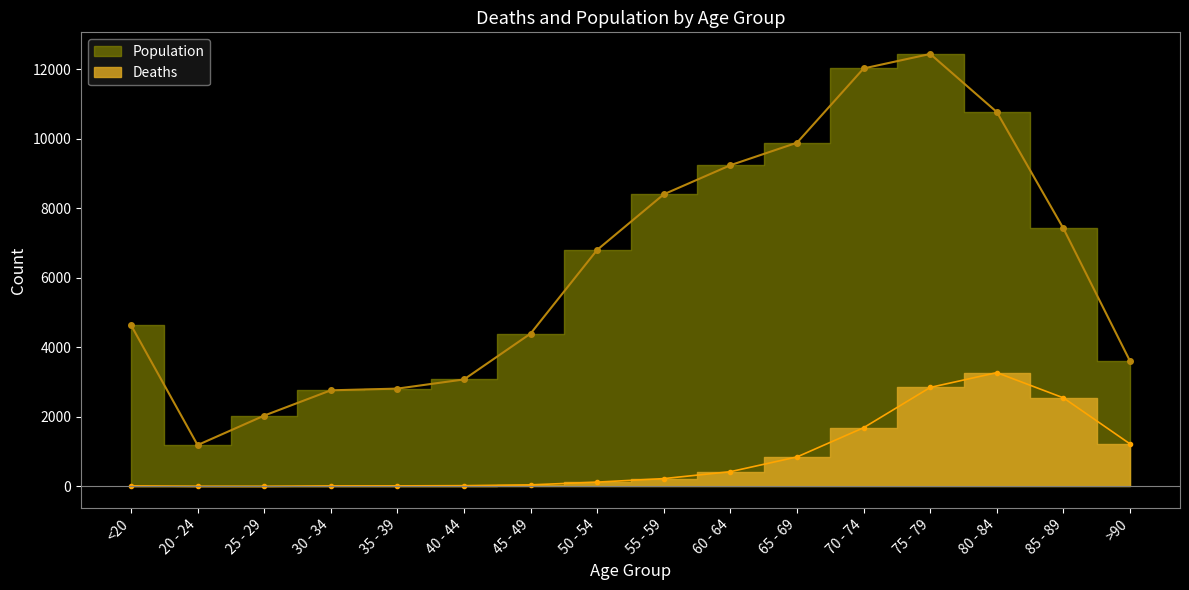

What is the smallest value displayed?

3